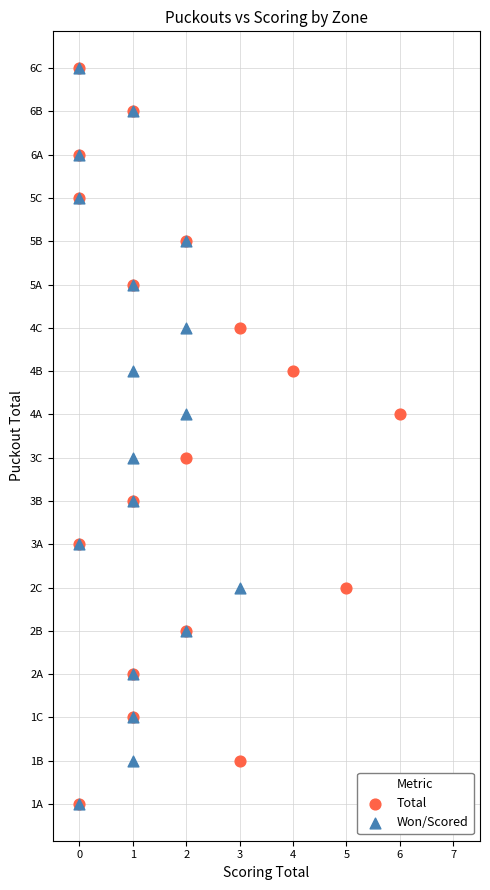

What are all the series names shown in the legend?

Total, Won/Scored